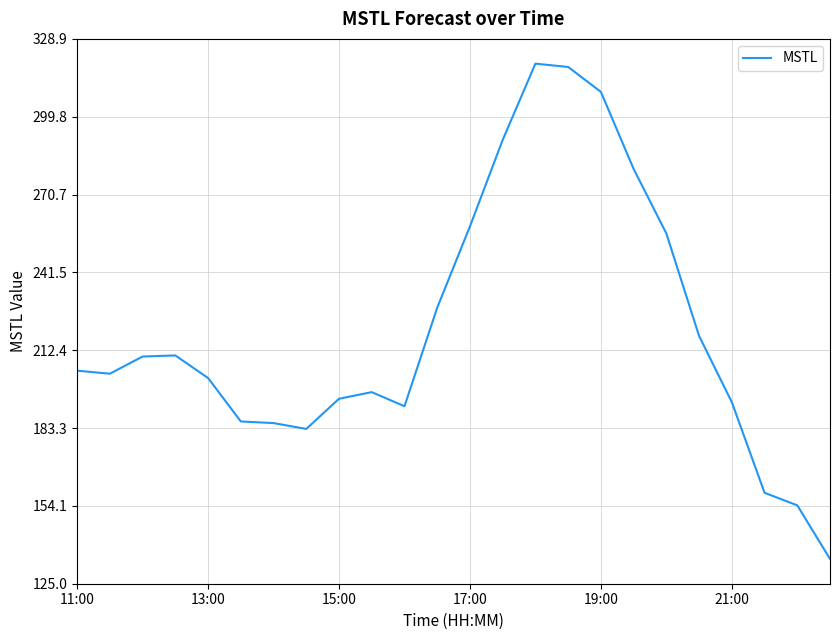

What is the greatest value displayed?

319.7